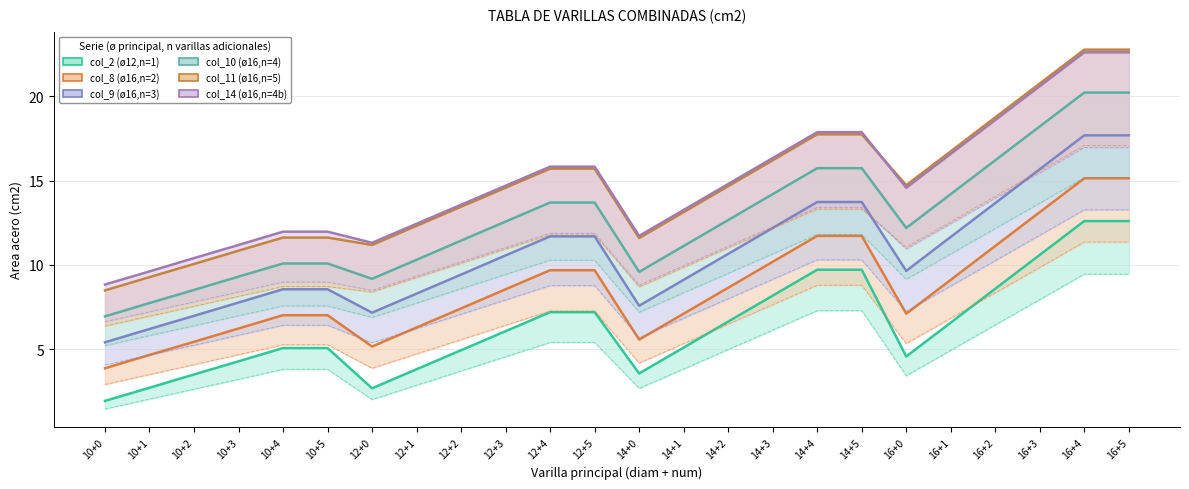

At which label is col_11 (ø16,n=5) closest to 15?

16+0